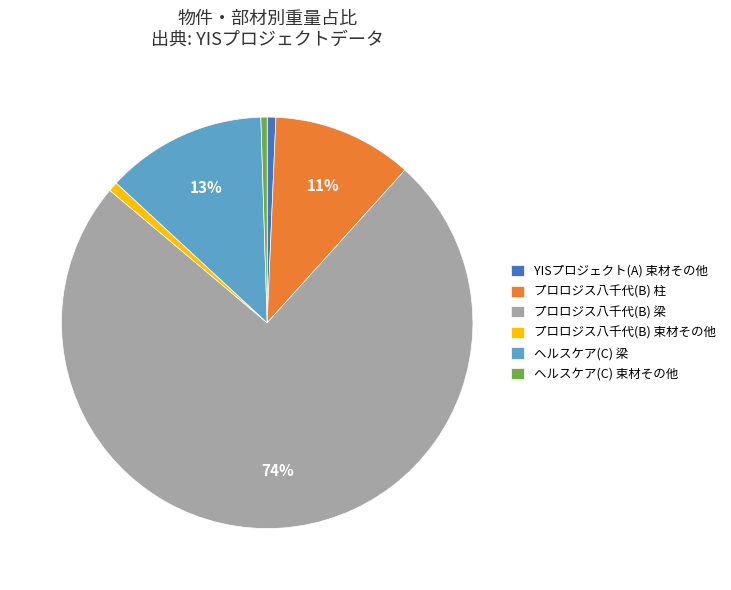

Count the number of slices in the pie.

6